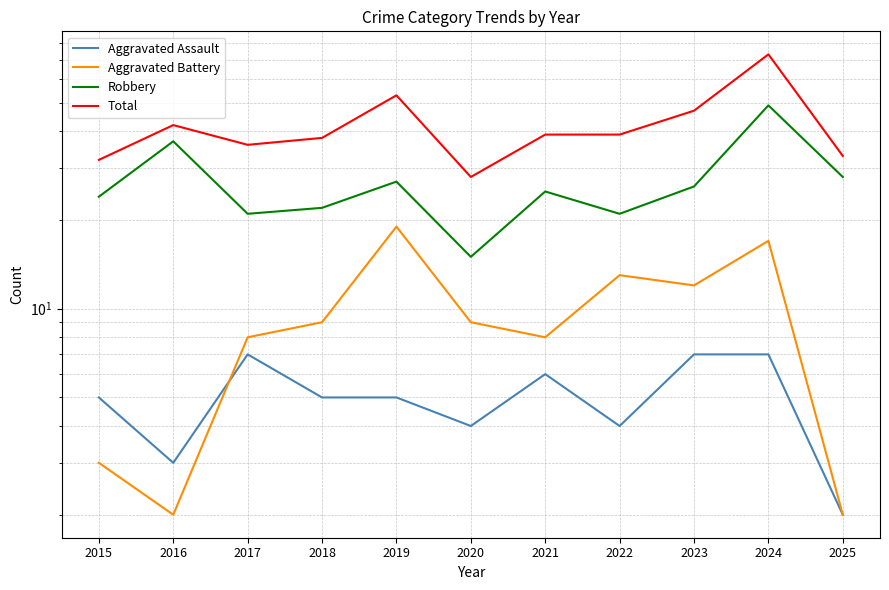

True or false: Aggravated Battery and Total intersect in this chart.

False